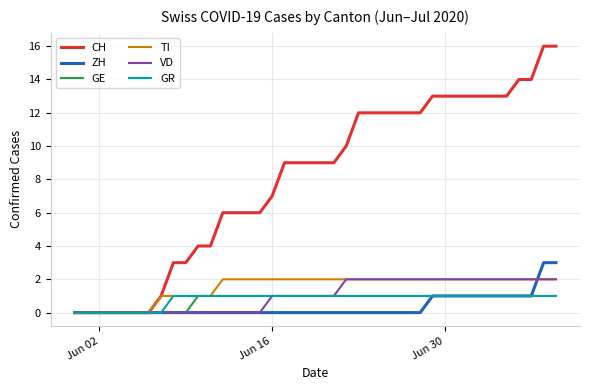

What is the greatest value displayed?

16